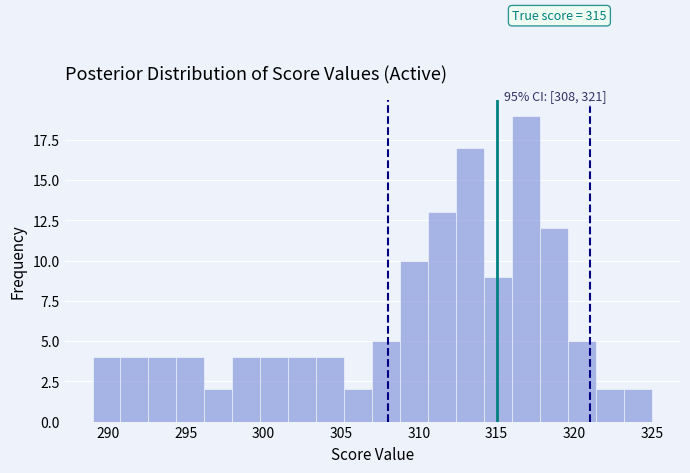

Read against the x-axis, roughly where is the centre of the tallest bar?

317.0